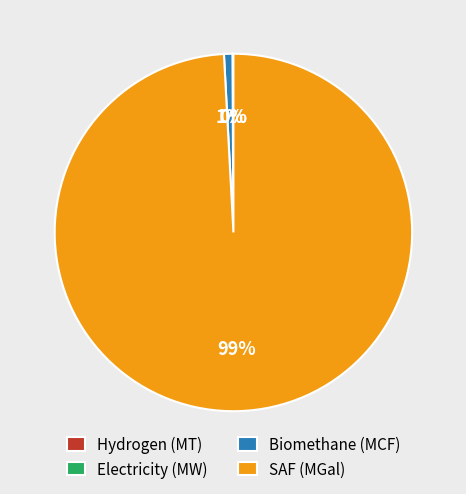

To the nearest percent, what is the difference between the largest and smallest slice percentages?

99%